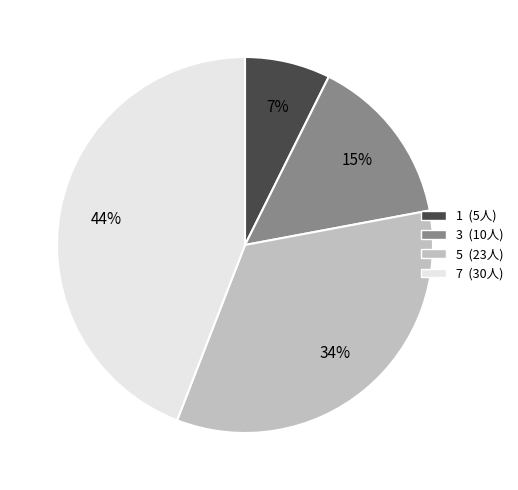

What is the ratio of the value at 5 to the value at 3?

2.3